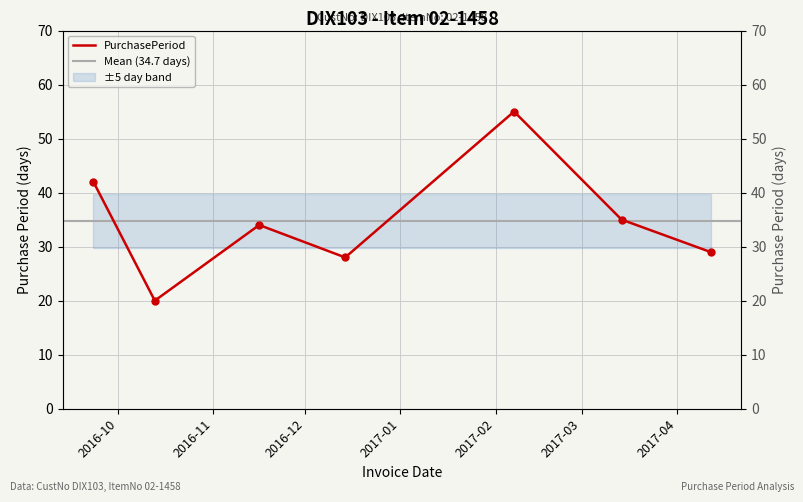

Reading left to right, what are all the values shown in this chart?

42	20	34	28	55	35	29